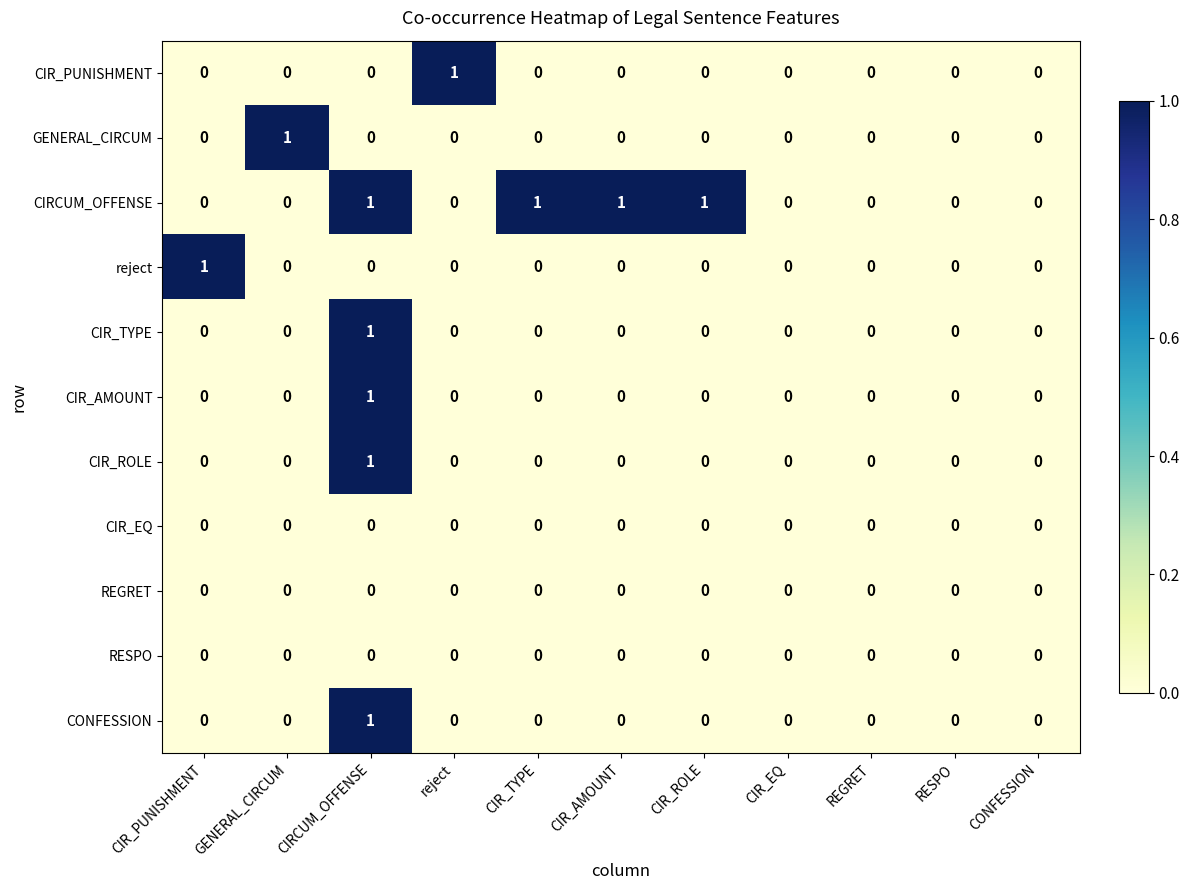

Which series has the largest total across all categories?

CIRCUM_OFFENSE